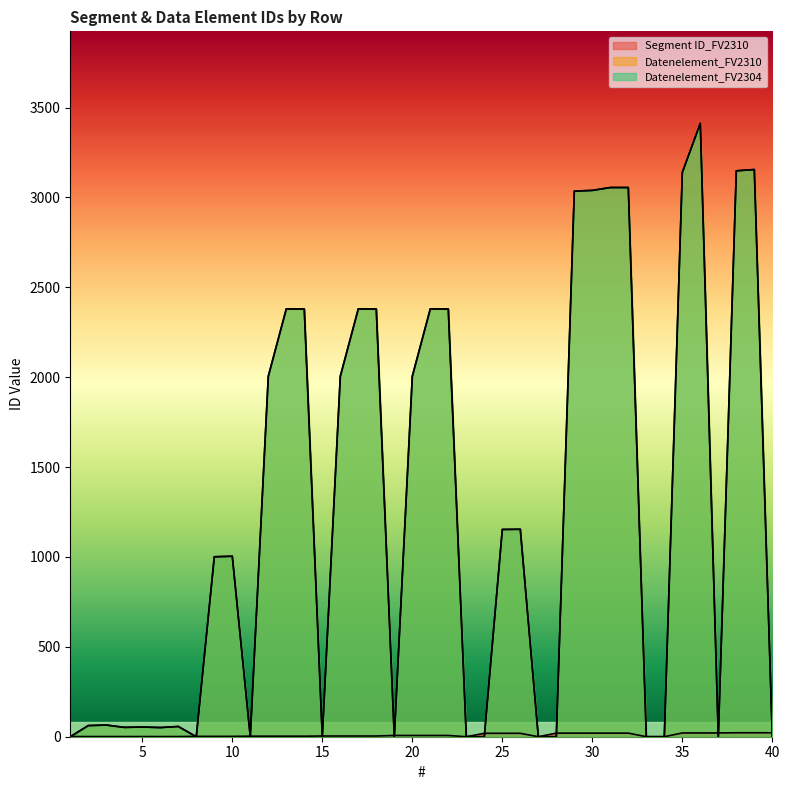

Which series has the largest range (max minus min)?

Datenelement_FV2310